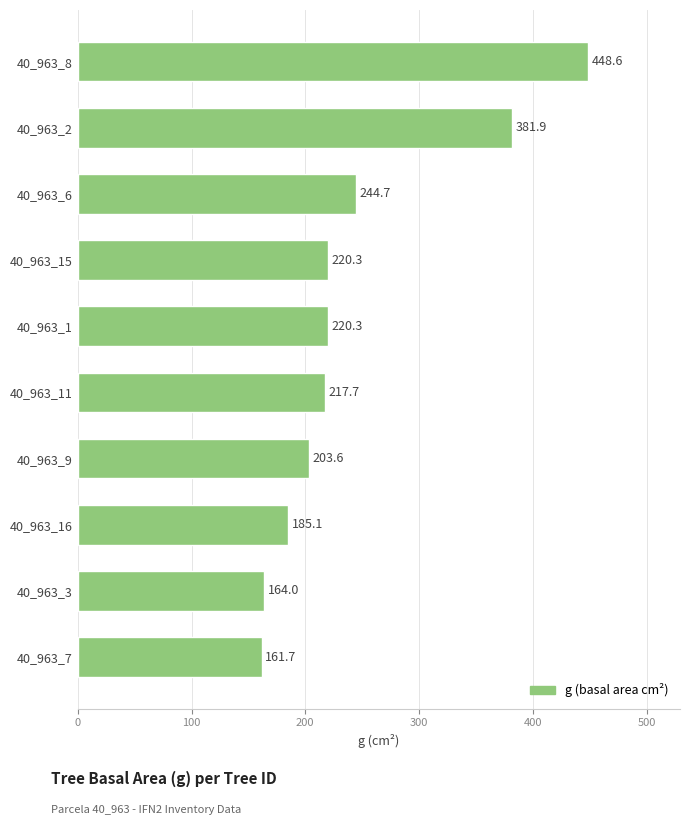

The chart shows a value of 164.0 at 40_963_3. True or false?

True